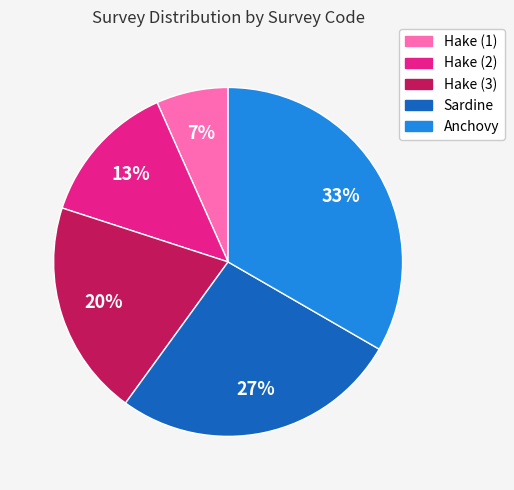

Is there any slice that represents more than half of the pie?

No